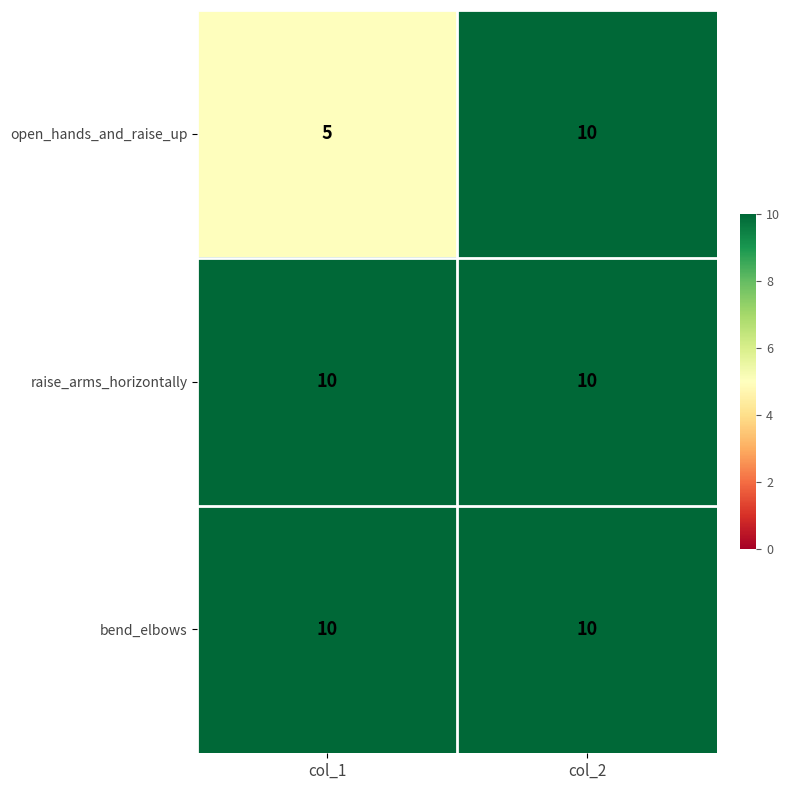

Reading left to right, extract all data points from this chart.

open_hands_and_raise_up: 5	10
raise_arms_horizontally: 10	10
bend_elbows: 10	10